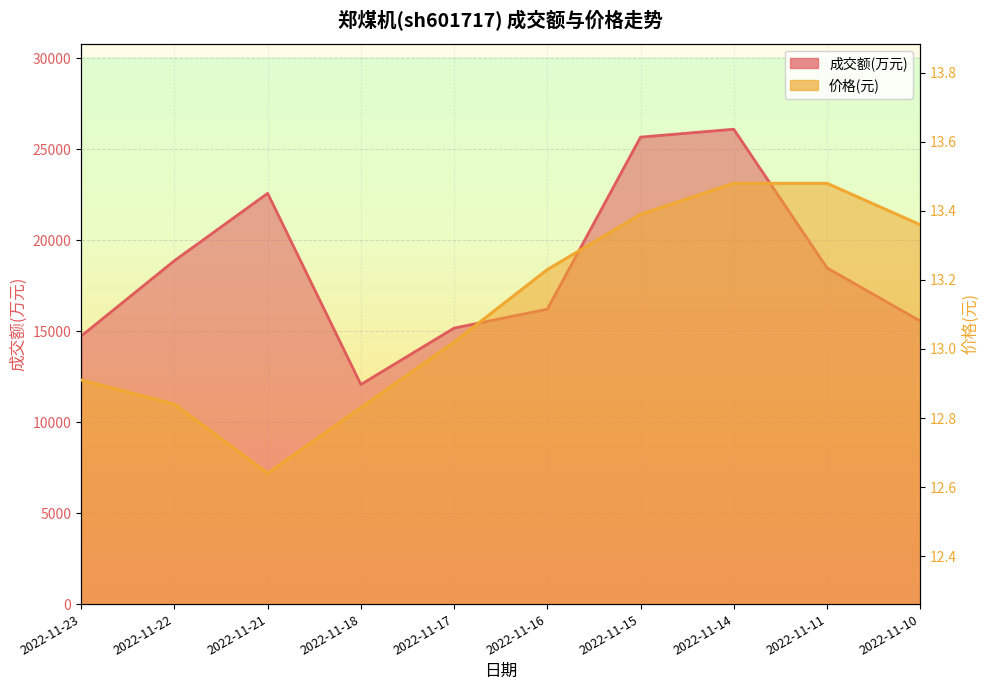

Is it true that 成交额(万元) equals 17245.7 at 2022-11-18?

False